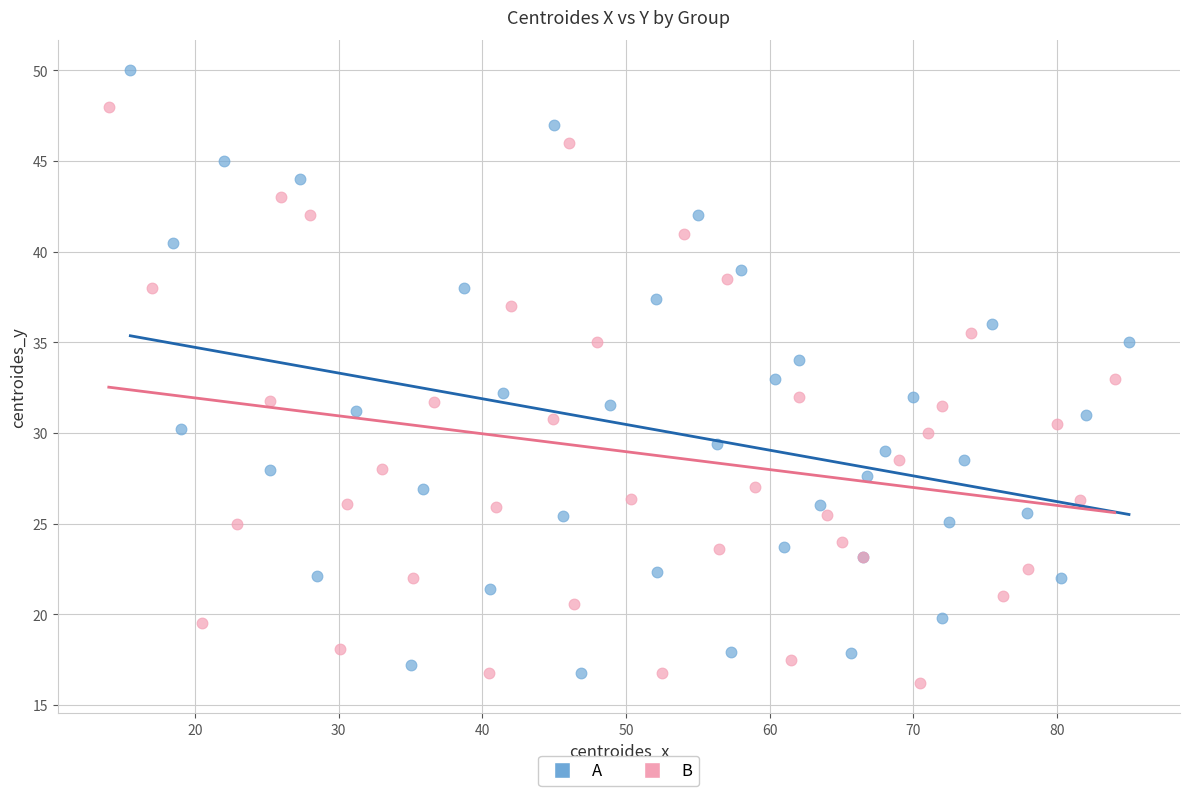

Which series reaches the minimum Y coordinate?

B